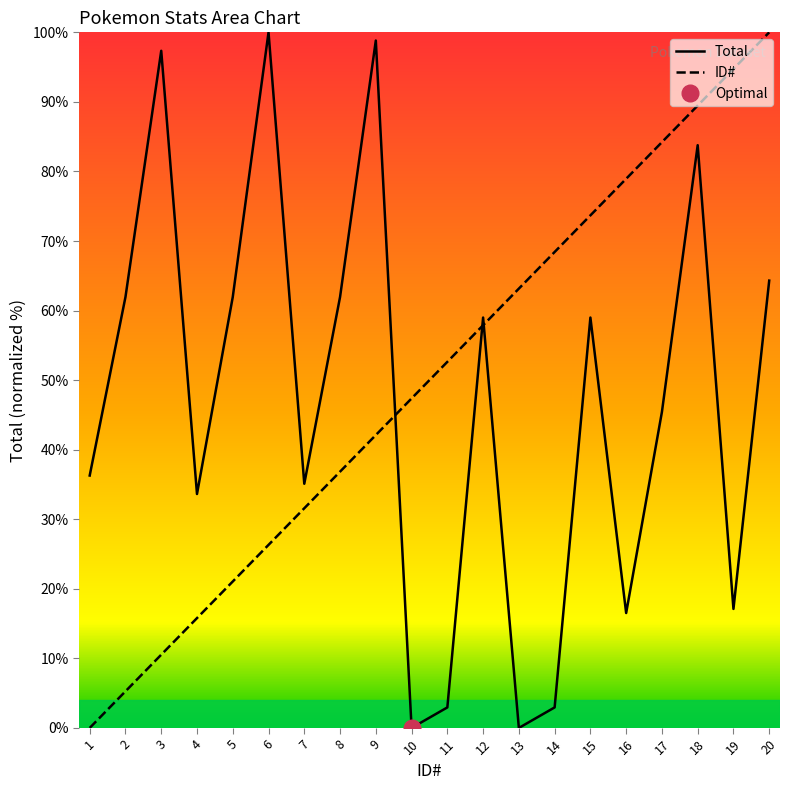

After their last crossing, which series has the higher values: Total or ID#?

ID#